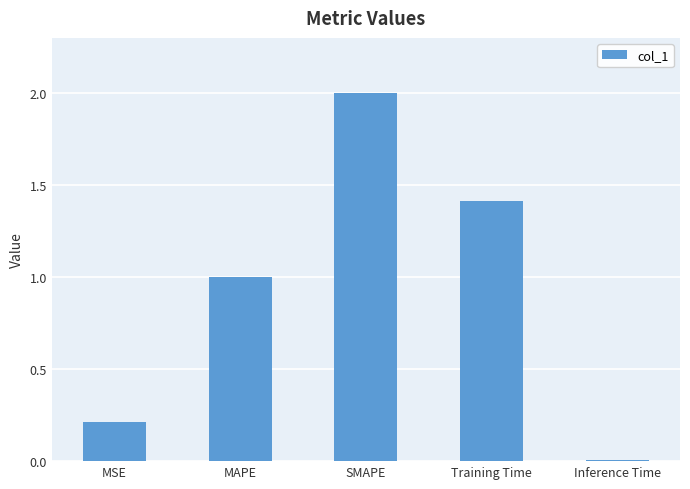

The value at Training Time is 1.9. True or false?

False